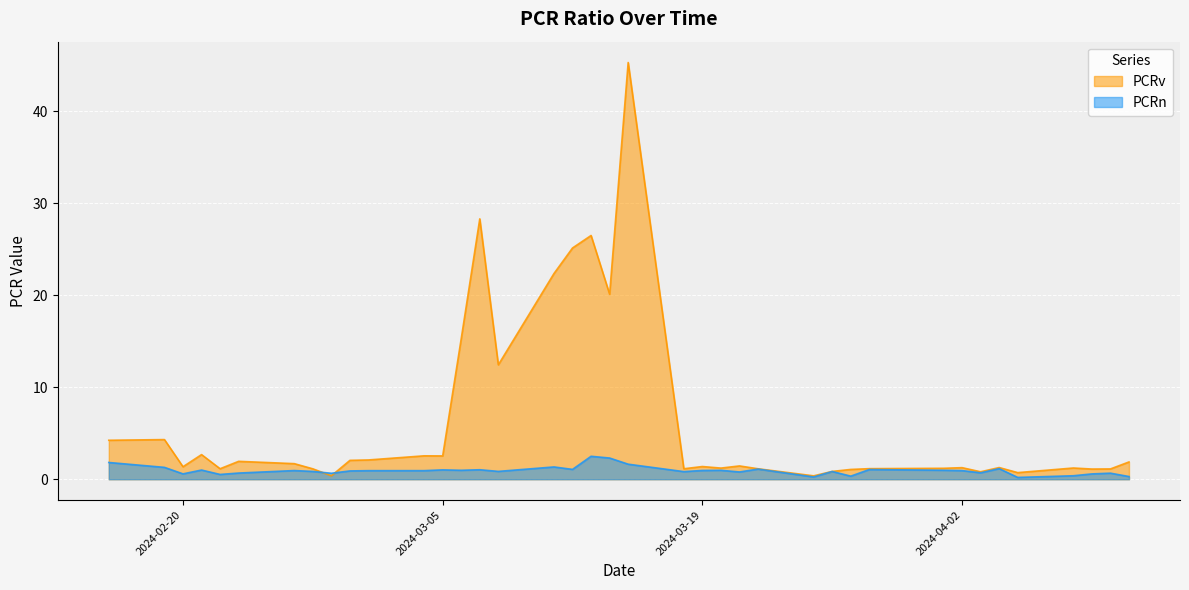

True or false: PCRn has more than 0 points higher than both neighbors.

True